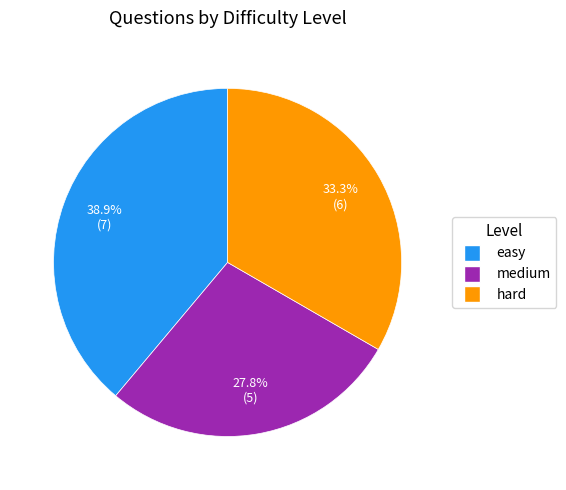

Is it true that medium is 28% of the pie?

True